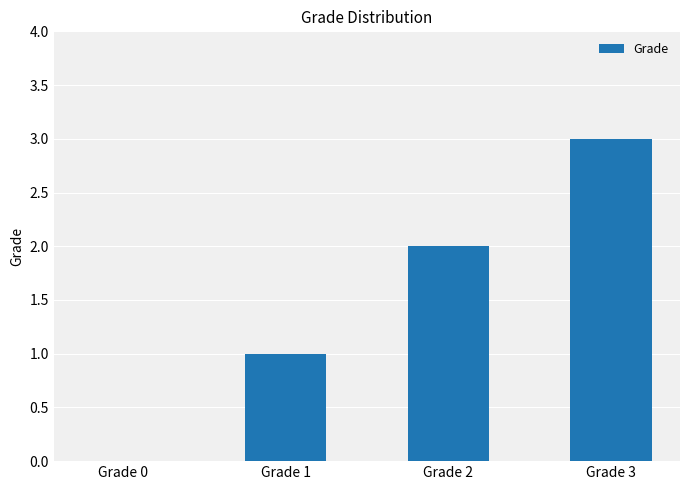

Where is the data nearest to the value 1?

Grade 1